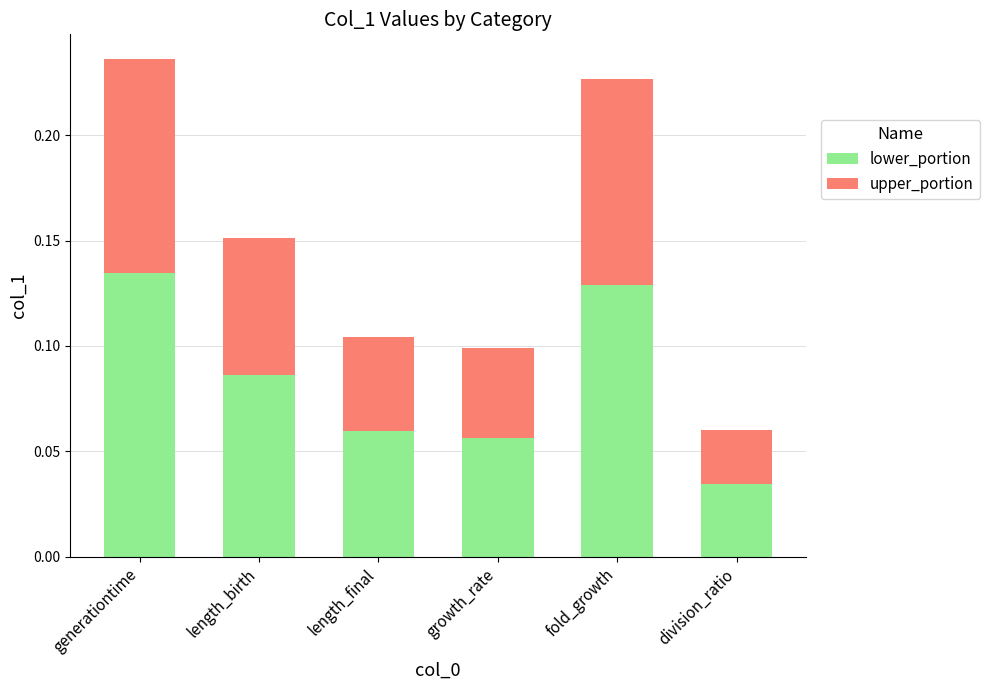

Which category has the lowest value in the lower_portion series?

division_ratio